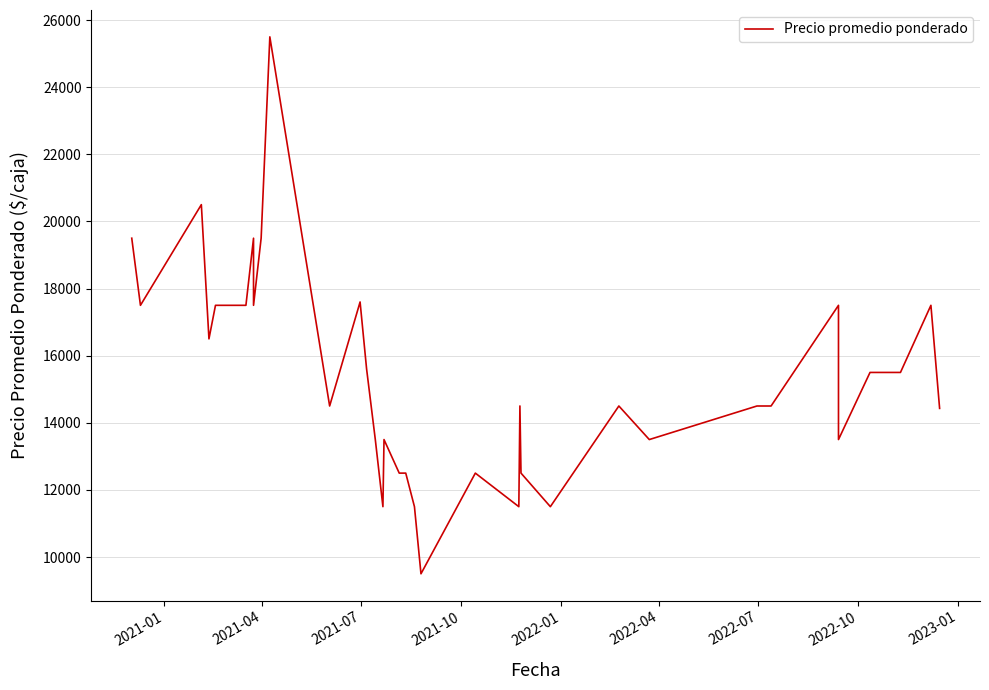

What is the sum of all values?

616129